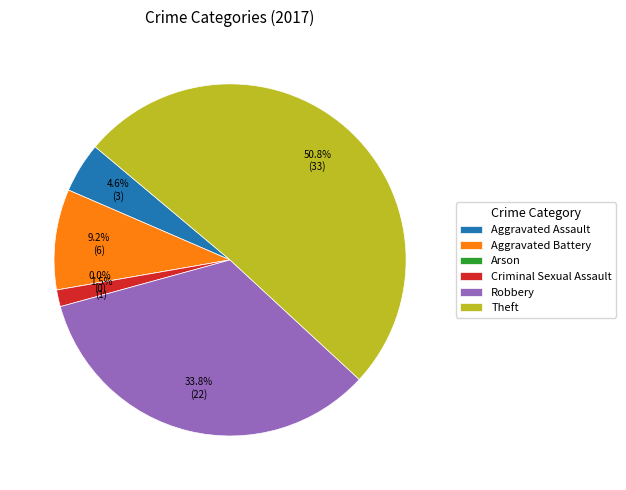

To the nearest percent, what is the average slice percentage?

17%